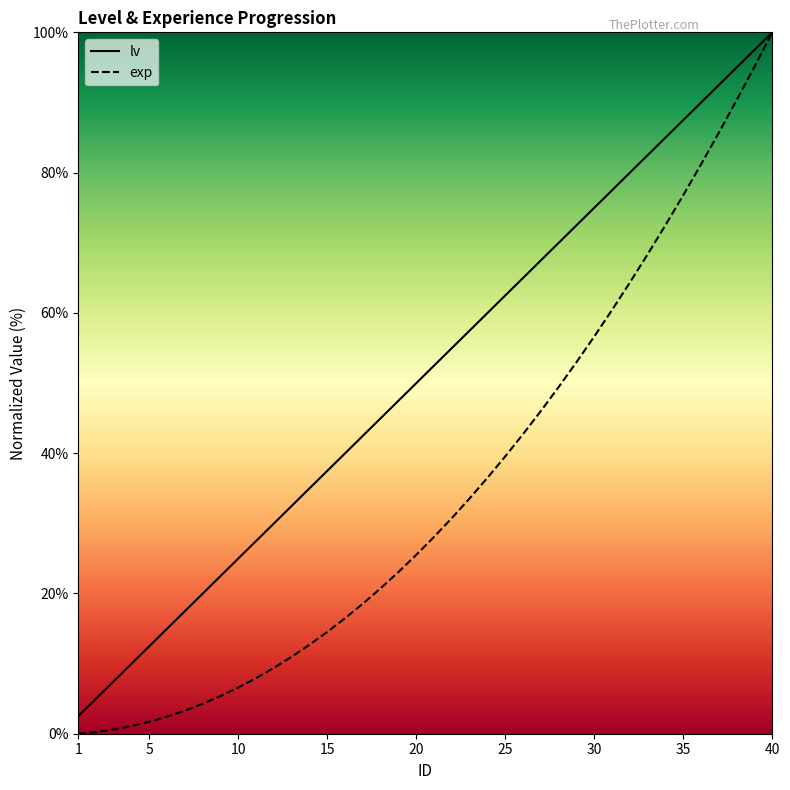

What is the spread (max minus min) of values at 30?

18.3